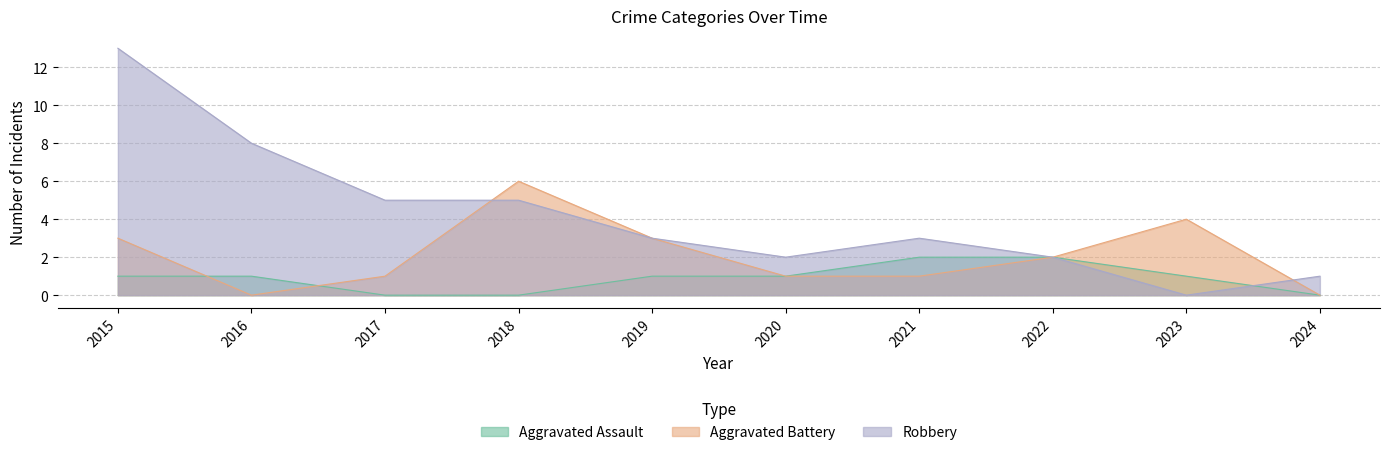

Read the Robbery value at 2024.

1